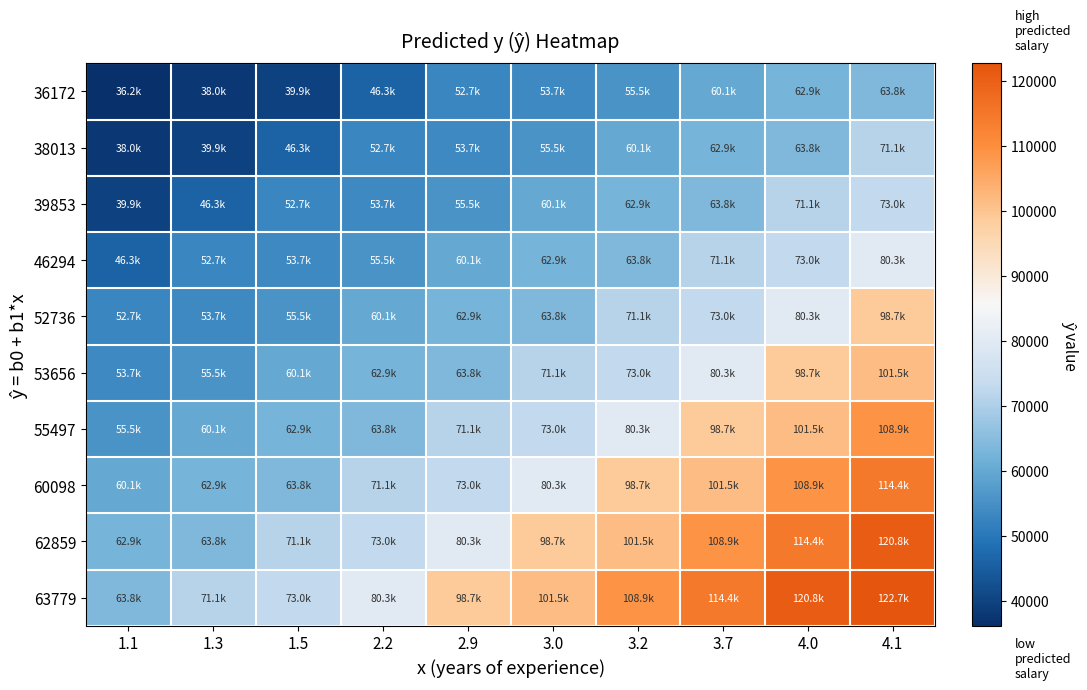

Which series has the largest total across all categories?

63779